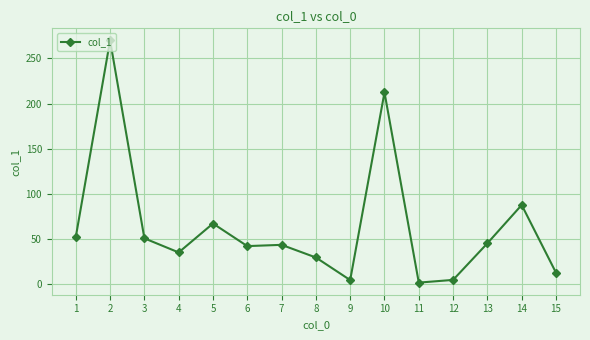

At which category does the data reach its first local peak?

2